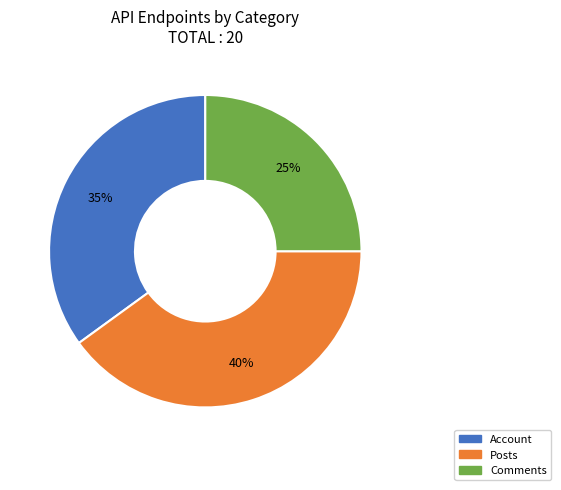

How many slices are in this pie chart?

3